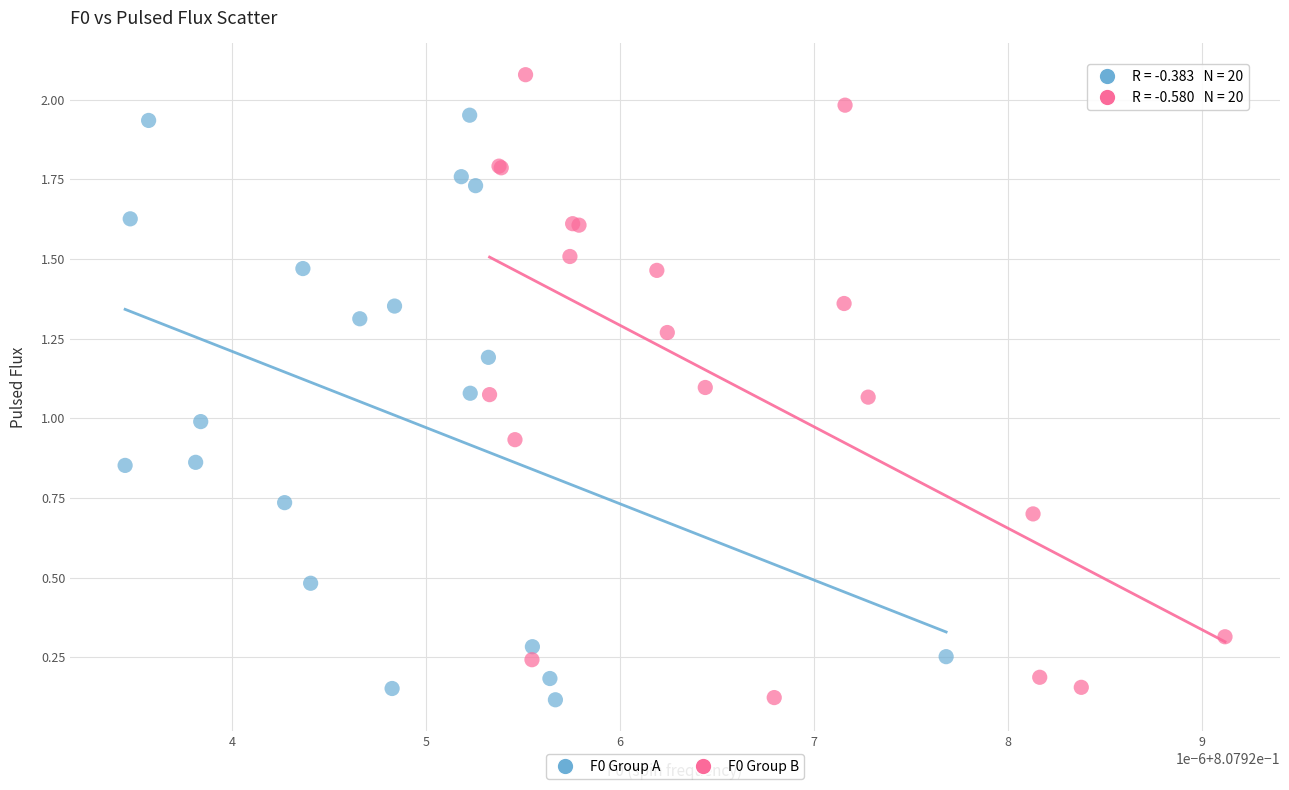

Which series has the largest Y range (max minus min)?

F0 Group B